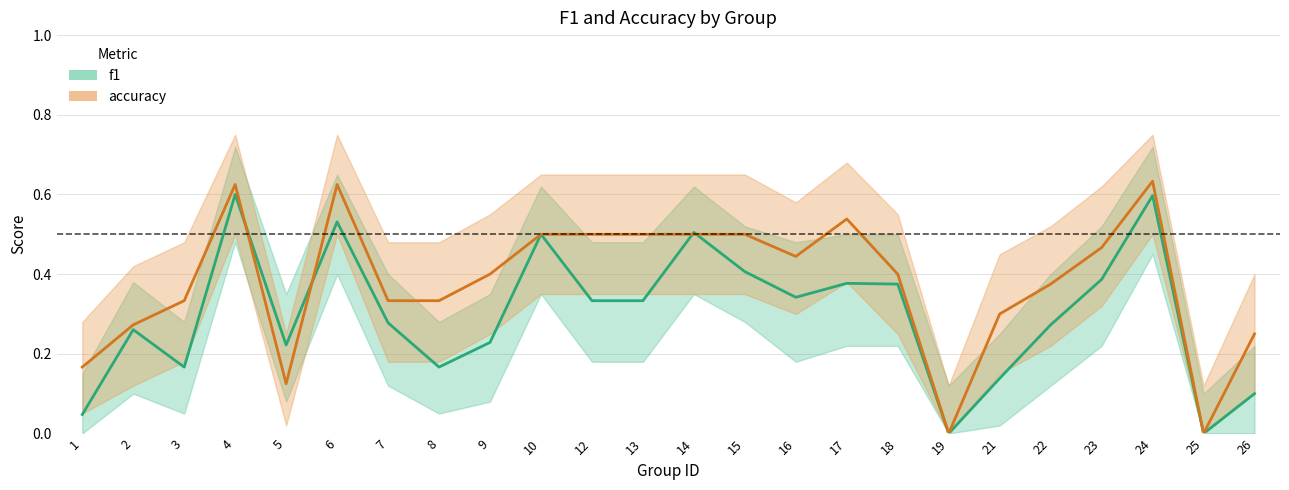

How many distinct data groups are displayed?

2